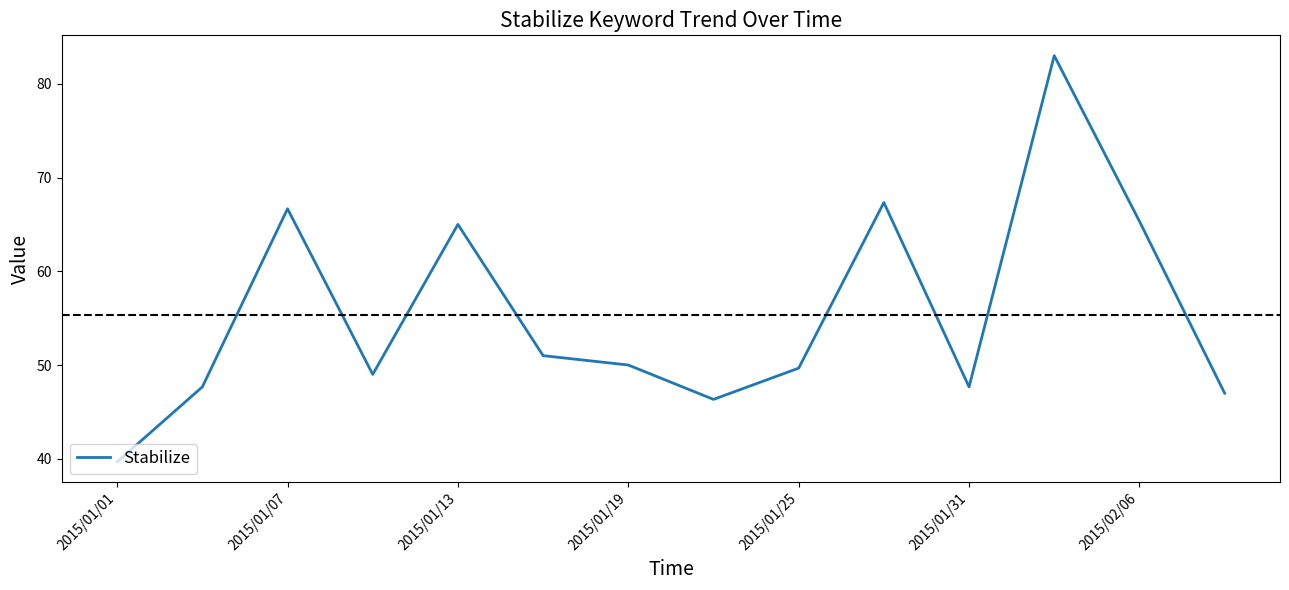

Reading left to right, list all the values displayed in this chart.

39.7	47.7	66.7	49.0	65.0	51.0	50.0	46.3	49.7	67.3	47.7	83.0	65.3	47.0